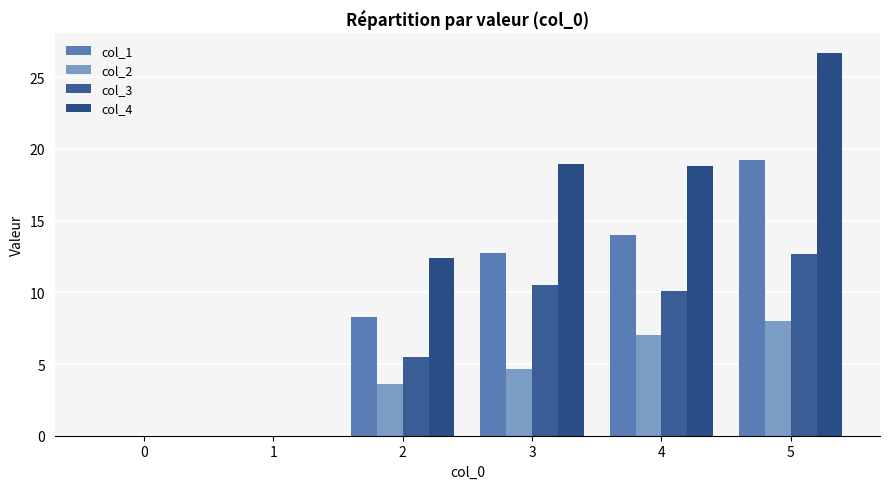

Are the bars horizontal?

No